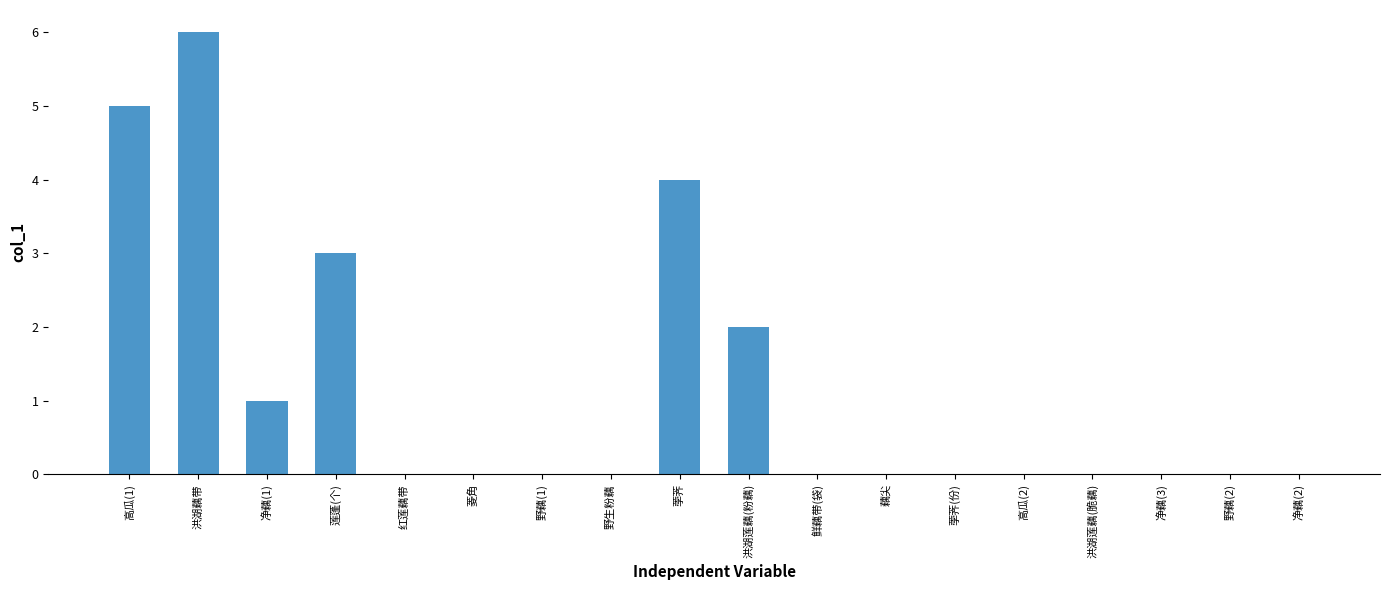

What is the change in value from 莲蓬(个) to 荸荠?

+1